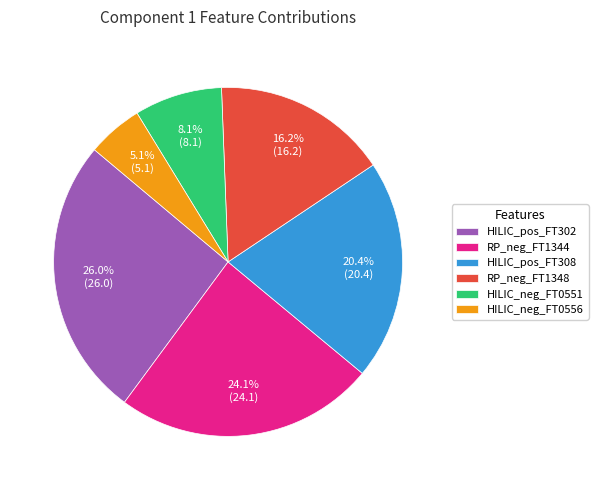

Do HILIC_neg_FT0551 and HILIC_pos_FT308 together represent more than half of the pie?

No